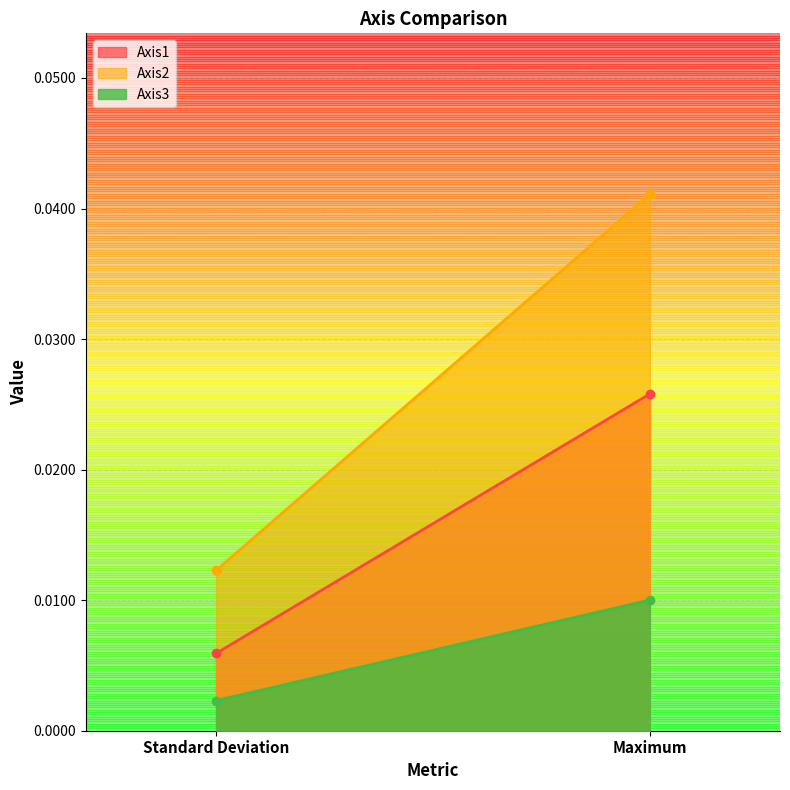

What is the label of the 2nd point from the right?

Standard Deviation